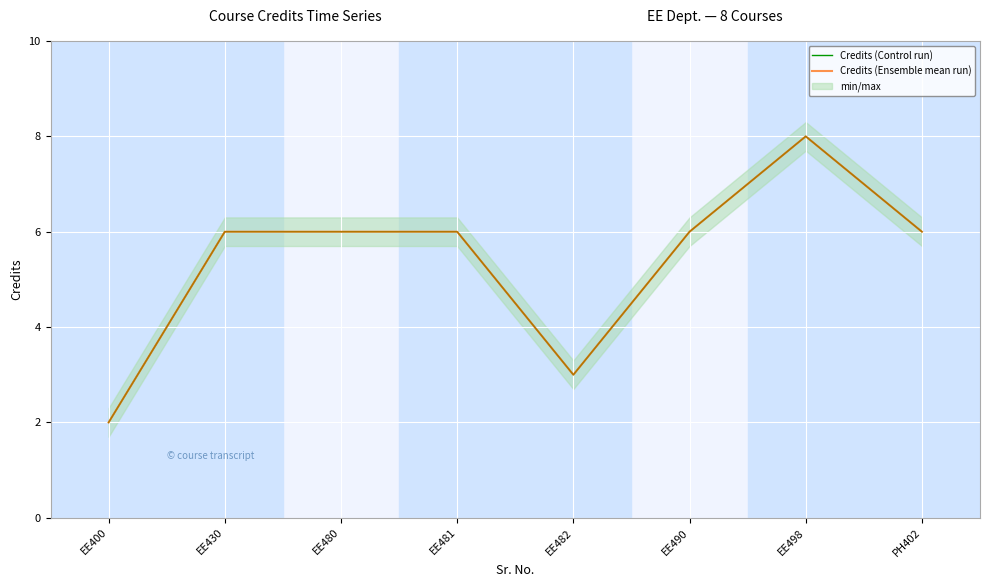

What are all the series names shown in the legend?

Credits (Control run), Credits (Ensemble mean run)